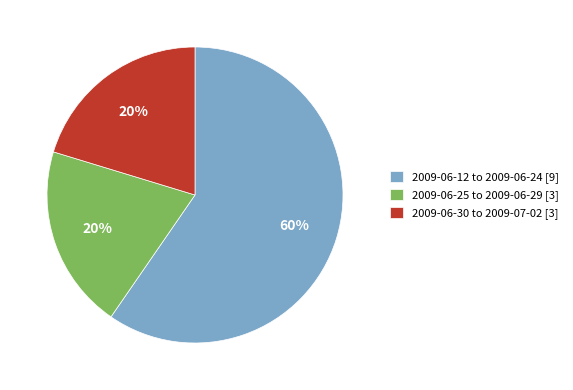

Approximately how many times larger is the value at 2009-06-25 to 2009-06-29 [3] compared to 2009-06-12 to 2009-06-24 [9]?

0.3